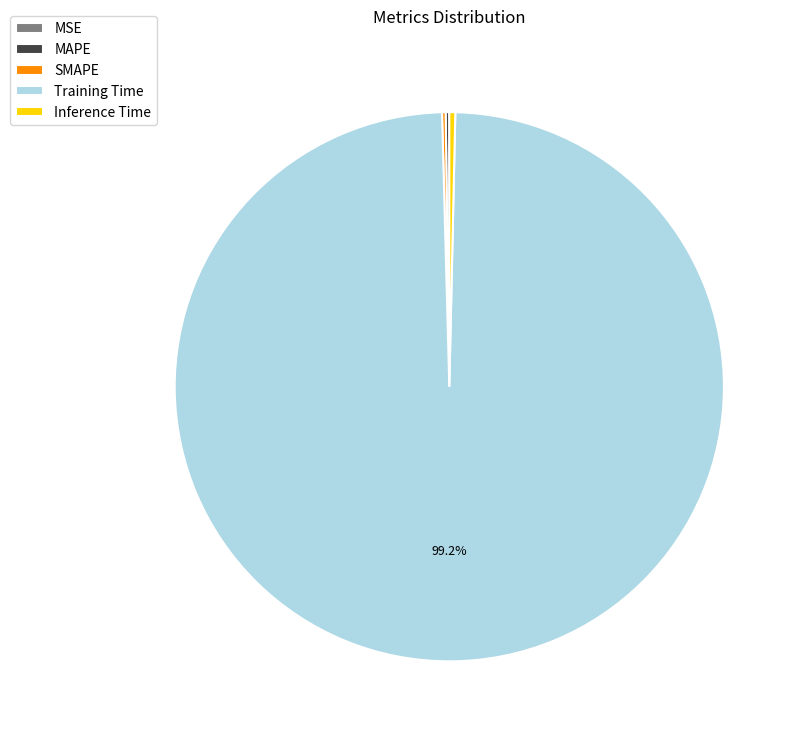

Which category has the biggest portion of the pie?

Training Time